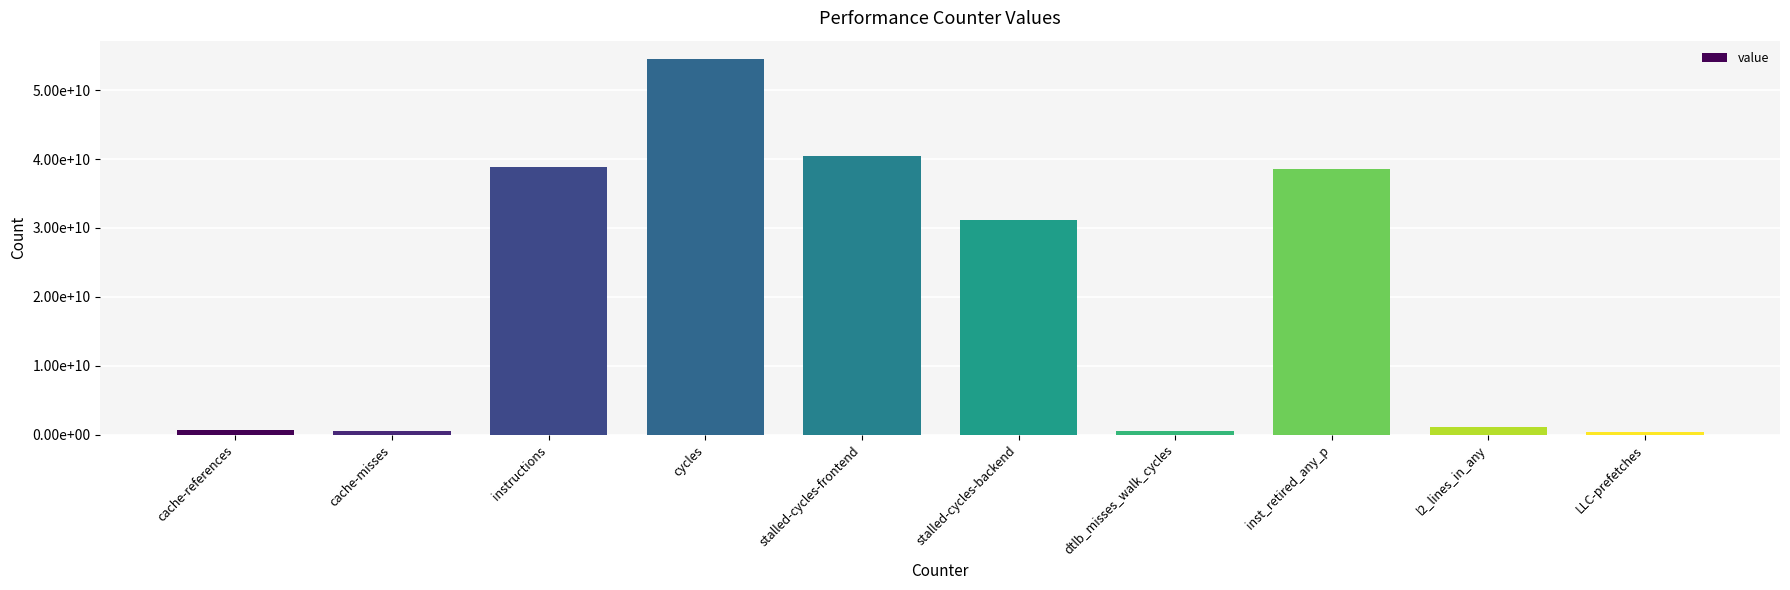

List the labels in order of value, smallest first.

LLC-prefetches, dtlb_misses_walk_cycles, cache-misses, cache-references, l2_lines_in_any, stalled-cycles-backend, inst_retired_any_p, instructions, stalled-cycles-frontend, cycles